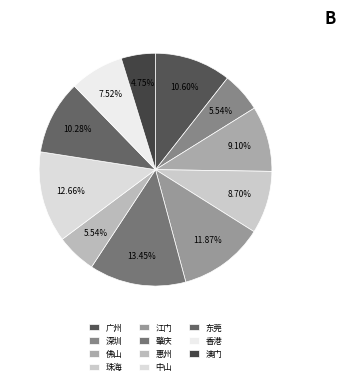

Which slice is the smallest?

澳门